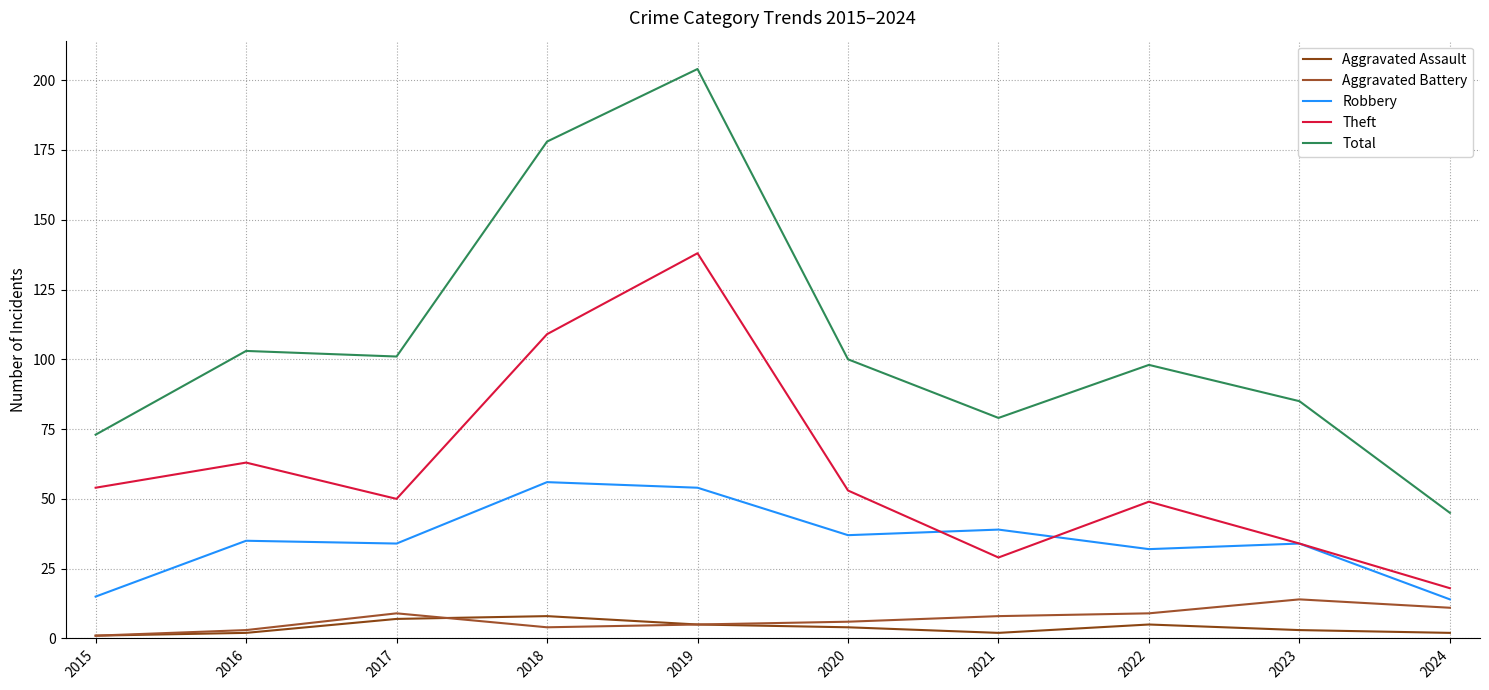

Does the chart display data point markers on the line(s)?

No